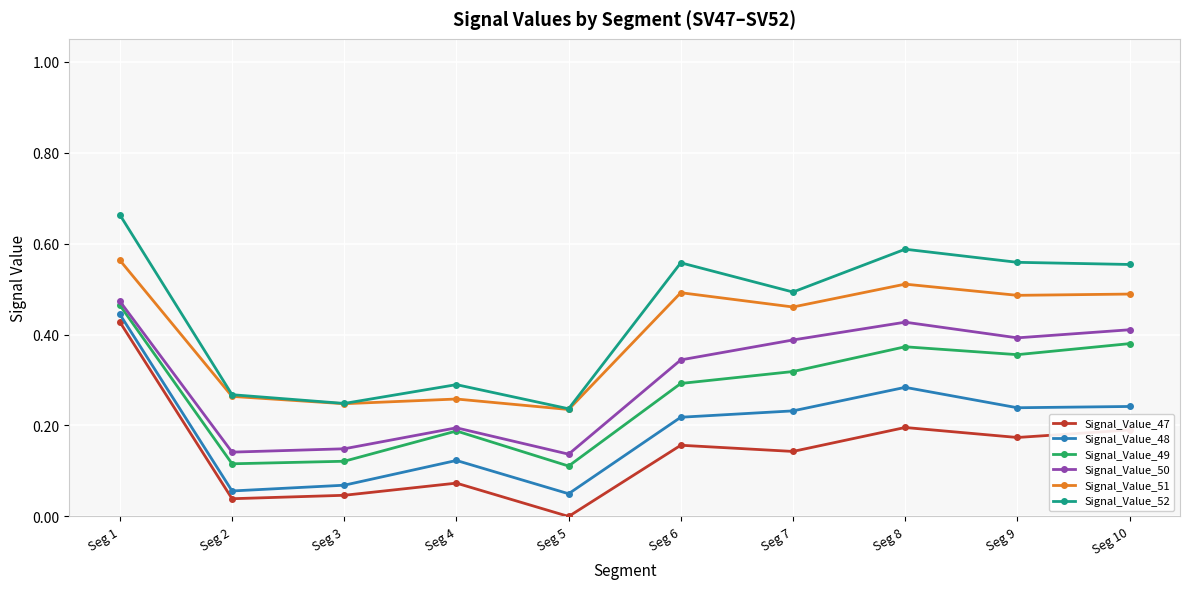

True or false: Signal_Value_47 has more than 0 points higher than both neighbors.

True